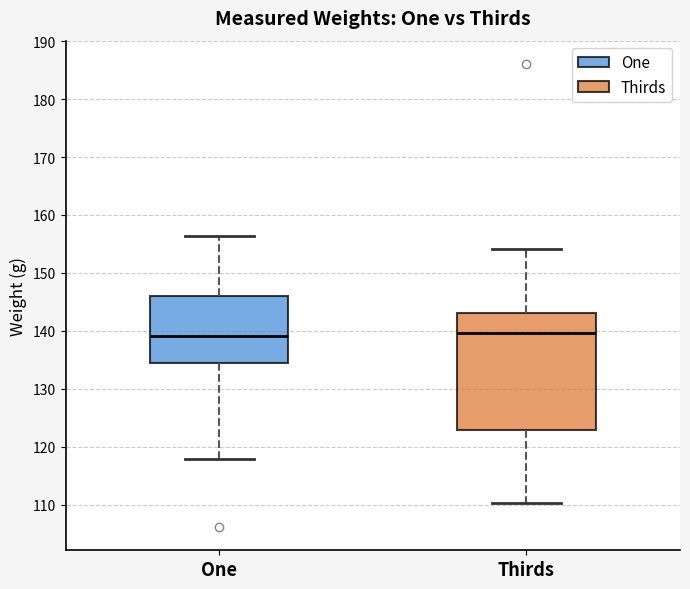

Reading left to right, transcribe this box plot: for each box, give where its median line is, the range the box spans, and where its two whiskers end, as read against the y-axis. The values are not printed on the chart, so give them approximately, as read against the axis.

One: median 139, box 135 to 146, whiskers 118 to 156
Thirds: median 140, box 123 to 143, whiskers 110 to 154